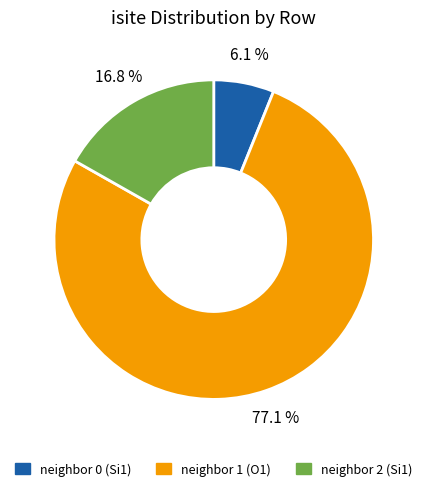

Approximately how many times larger is the value at neighbor 0 (Si1) compared to neighbor 2 (Si1)?

0.4